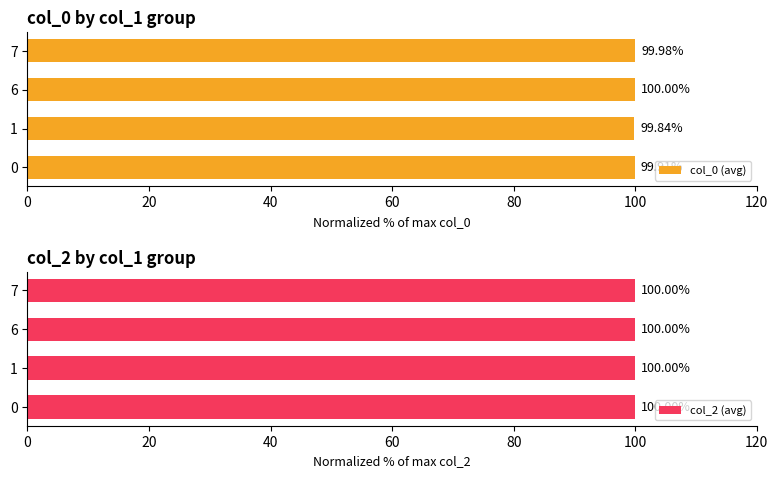

Which series has the widest spread of values?

col_0 (avg)